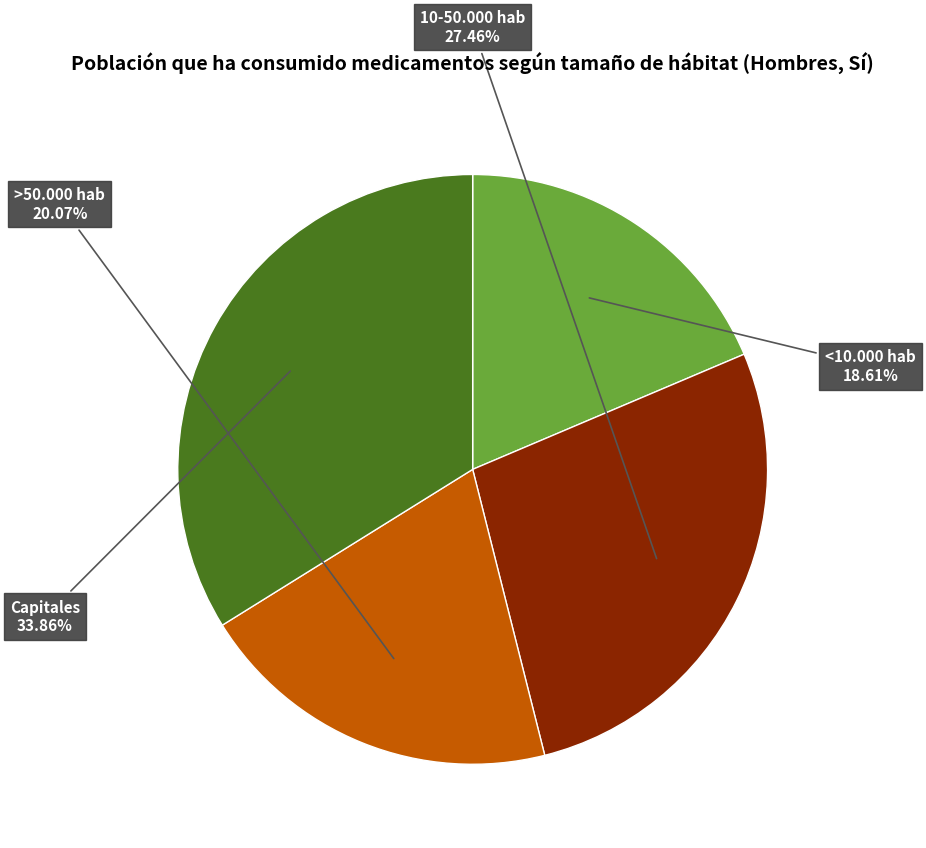

How many slices are in this pie chart?

4